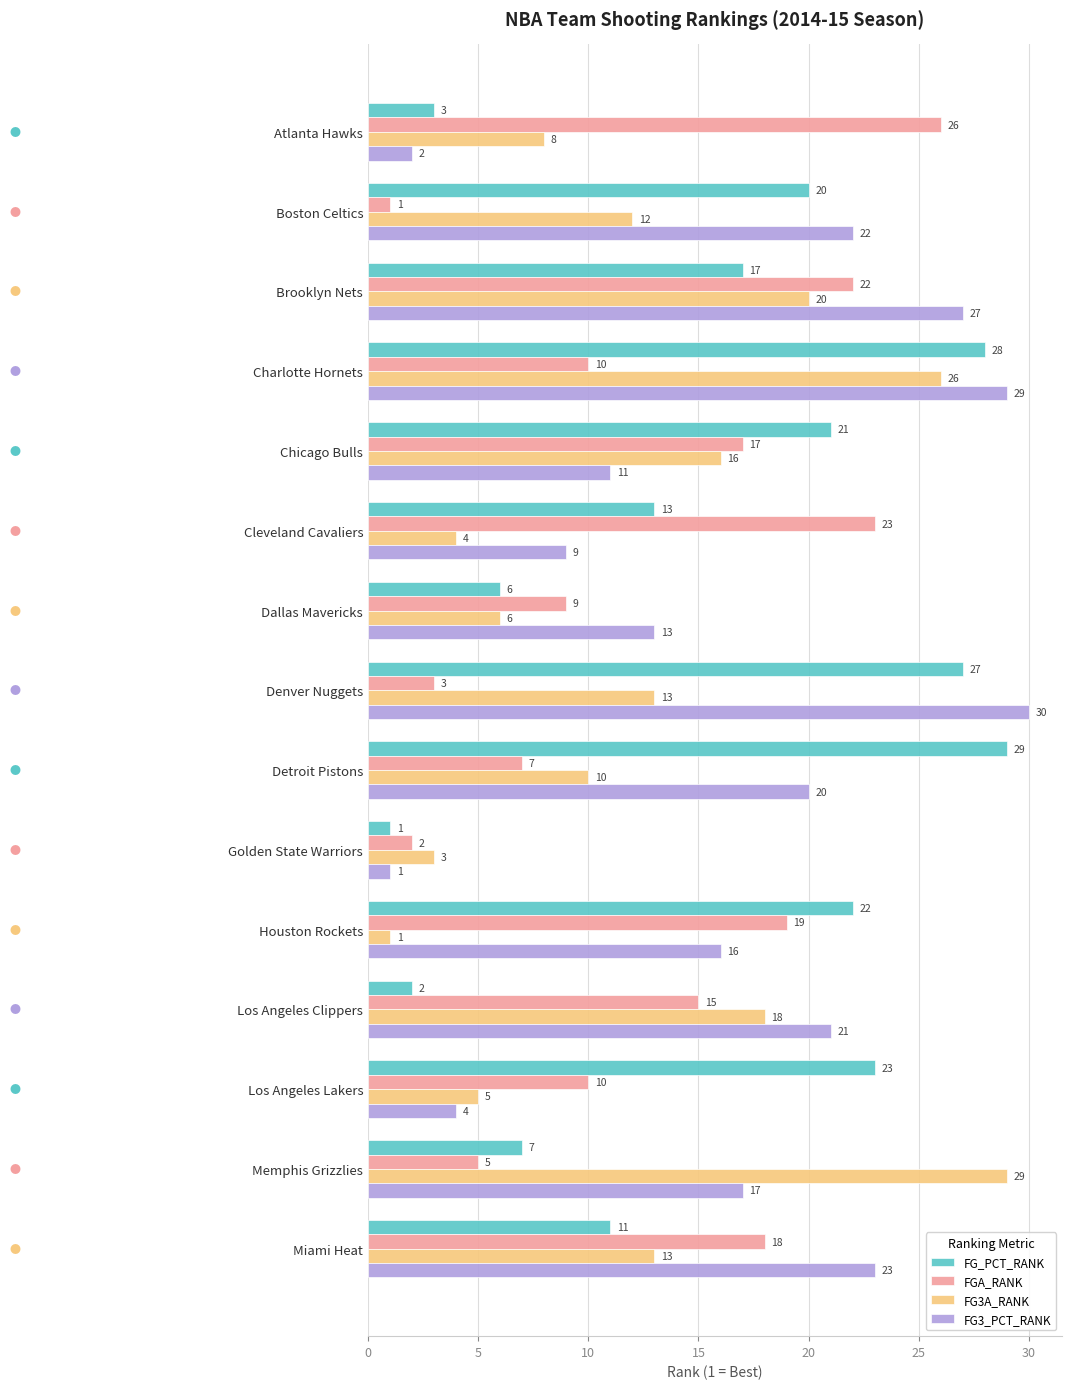

At how many categories does at least one series exceed 9?

14